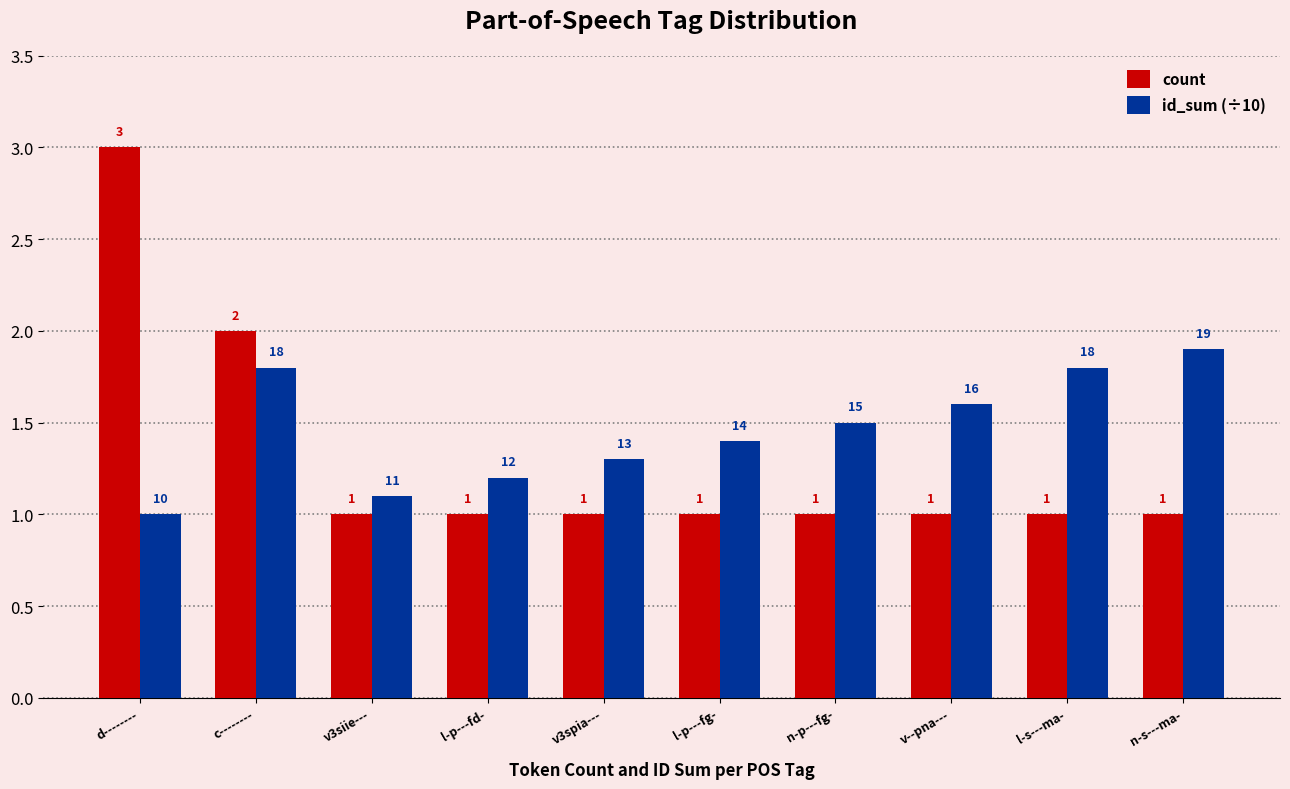

What is the difference between the maximum and minimum values in the count series?

2.0